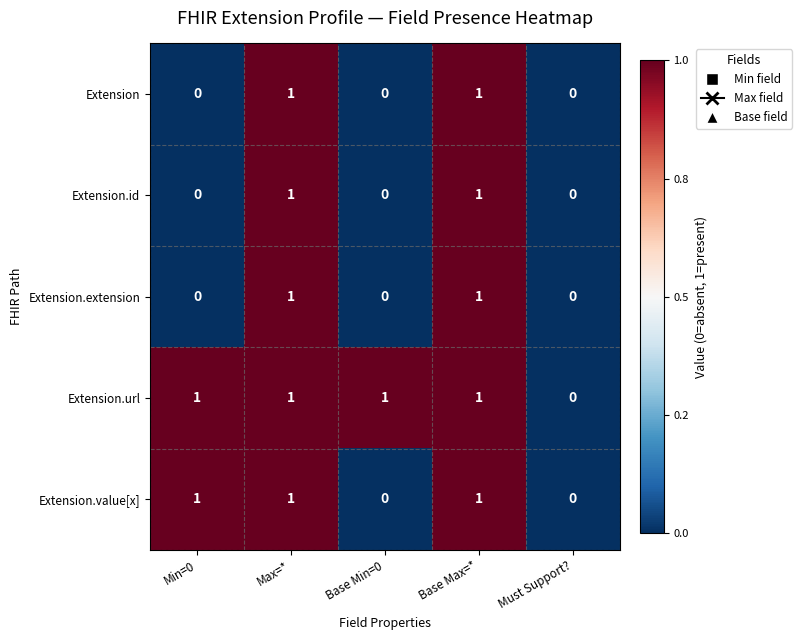

The Extension.value[x] series shows 0 at Must Support?. True or false?

True